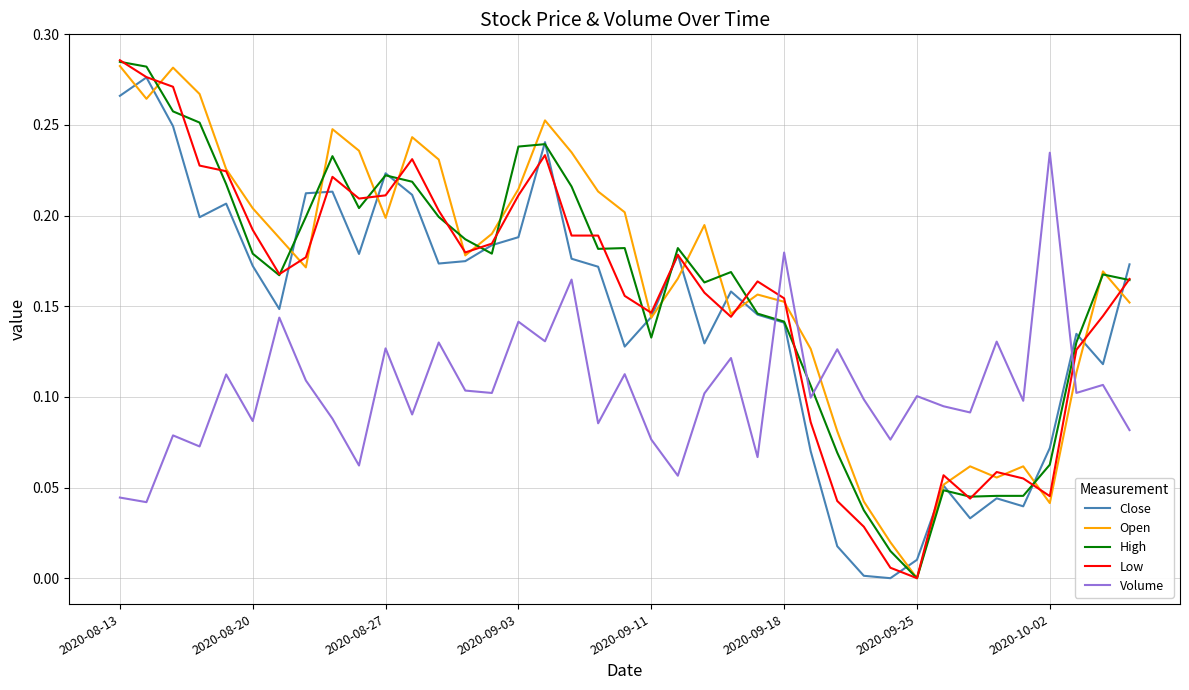

True or false: Close and Volume cross at least once.

True